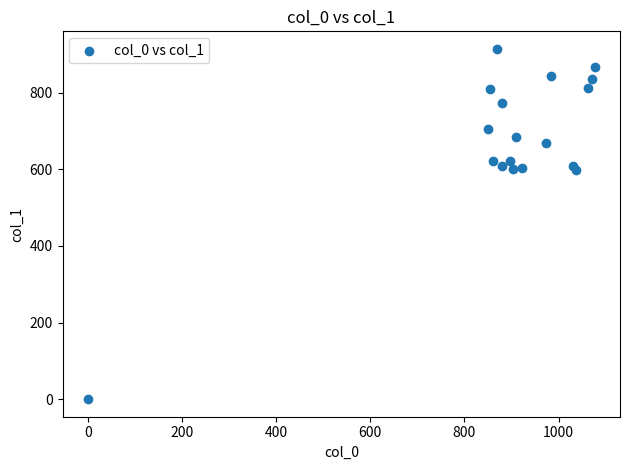

What is the range of Y values (max minus min)?

914.6